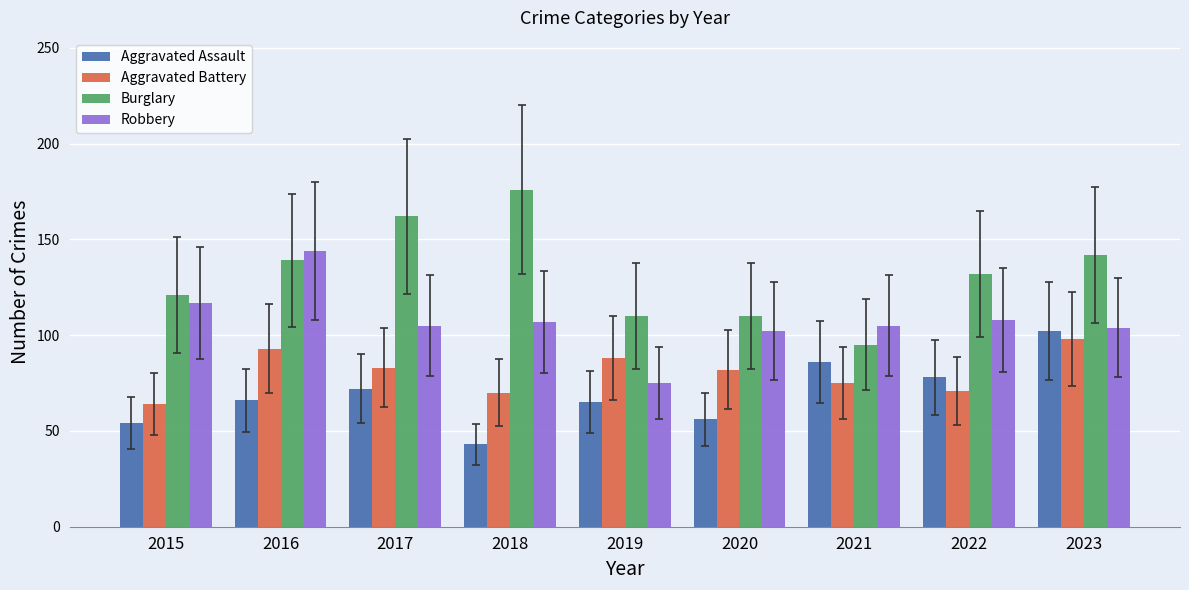

How many series are shown in this chart?

4